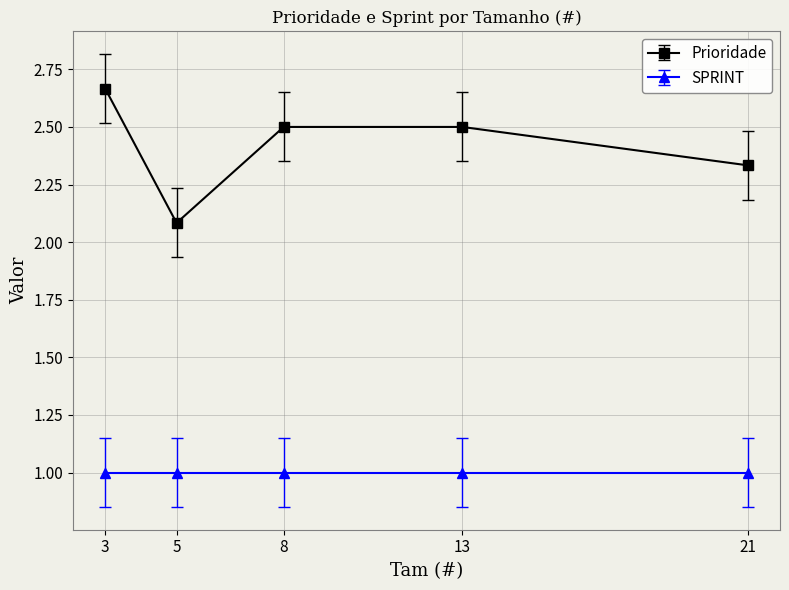

What is the maximum value for SPRINT?

1.0